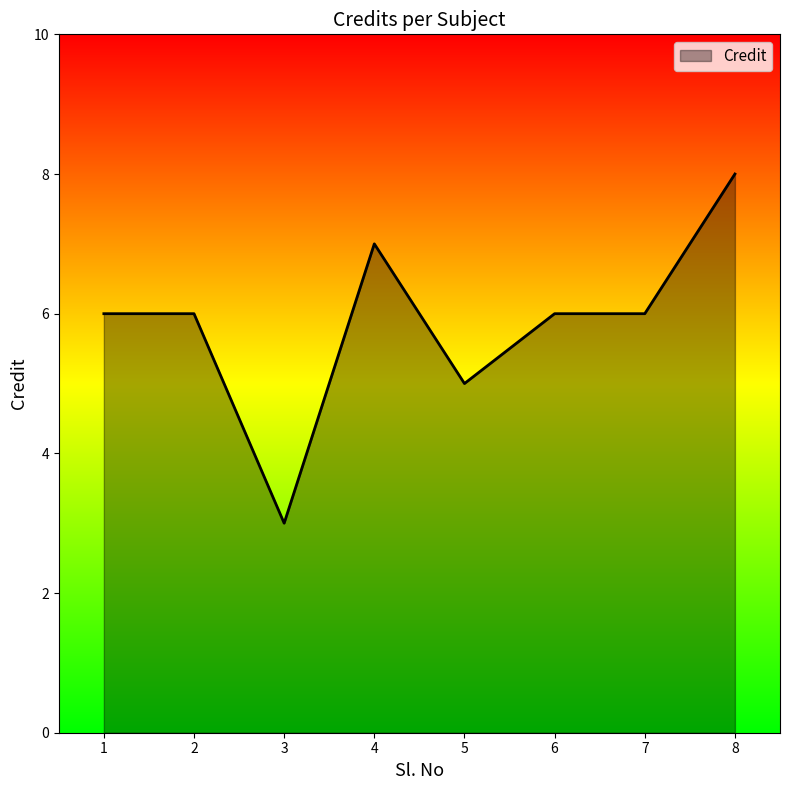

Is it true that the value at 3 is 1?

False